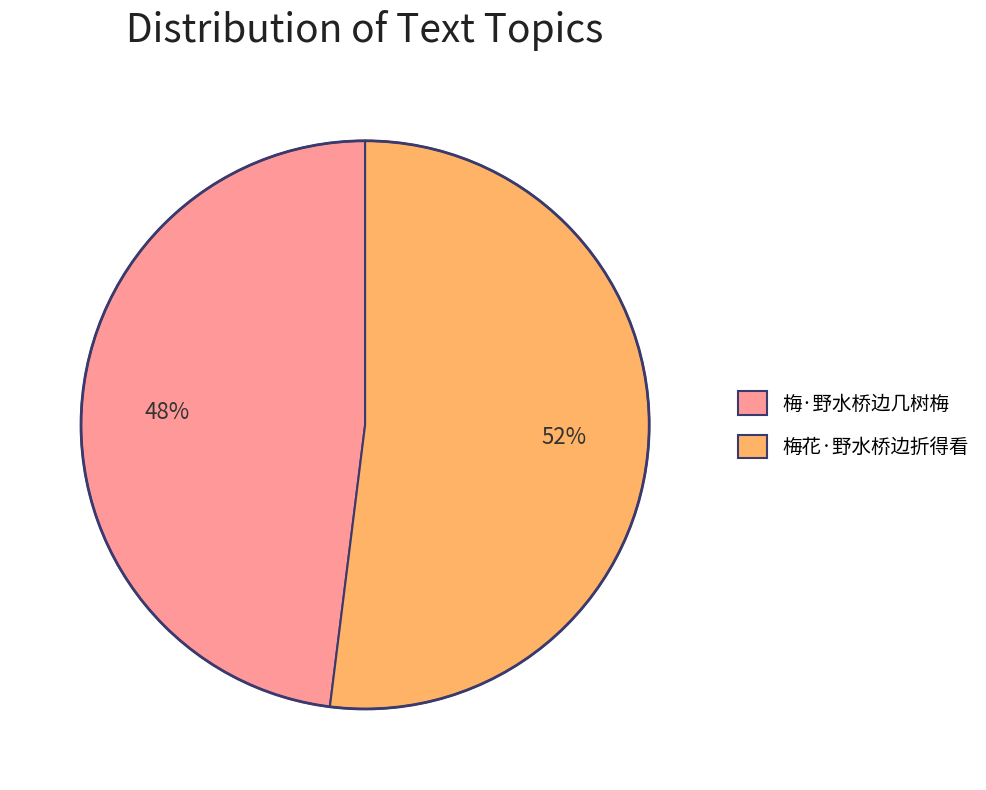

The 梅·野水桥边几树梅 slice represents 38% of the pie. True or false?

False